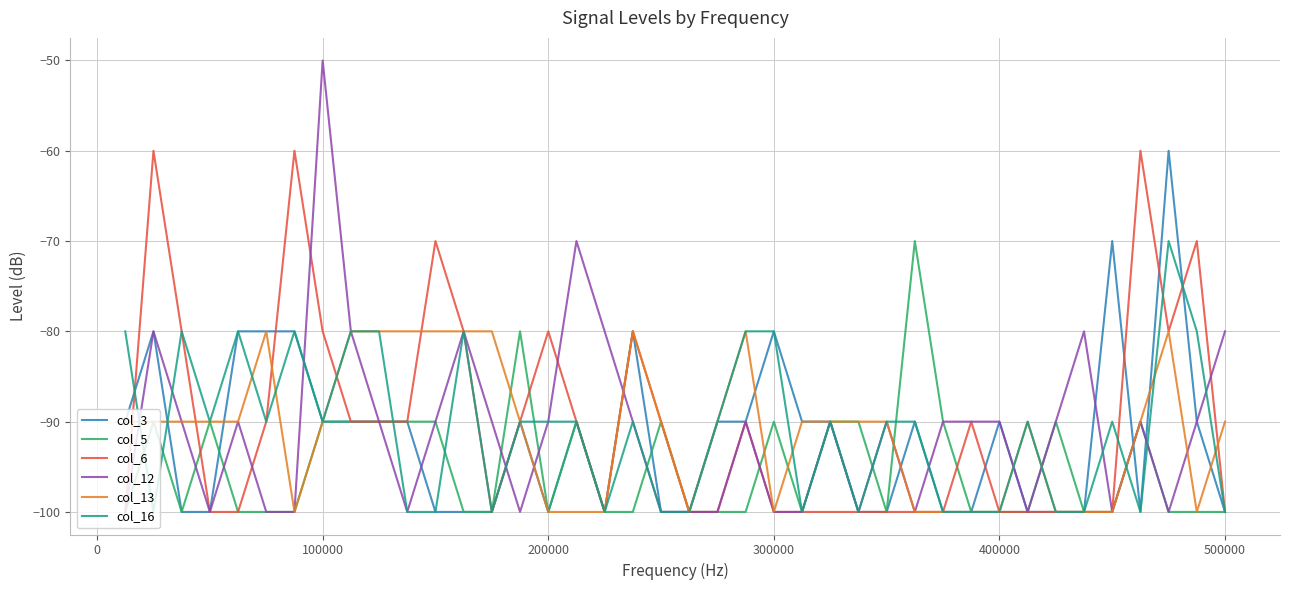

What is the minimum value for col_16?

-100